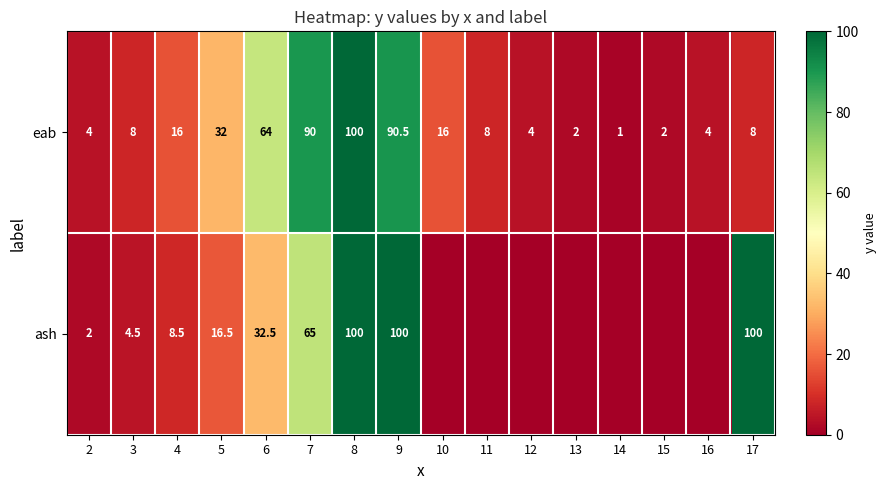

What is the approximate value of eab at 12?

4.0